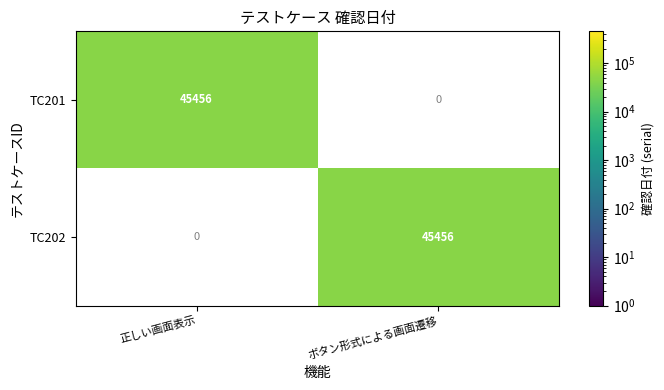

What is the sum of the TC201 values at 正しい画面表示 and ボタン形式による画面遷移?

45456